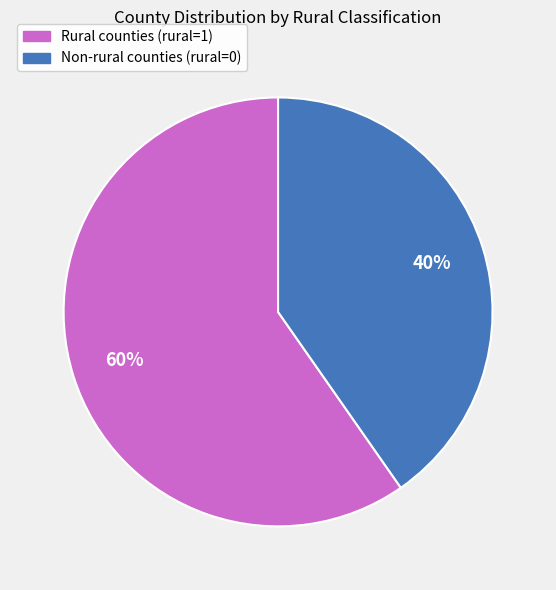

How many slices are in this pie chart?

2